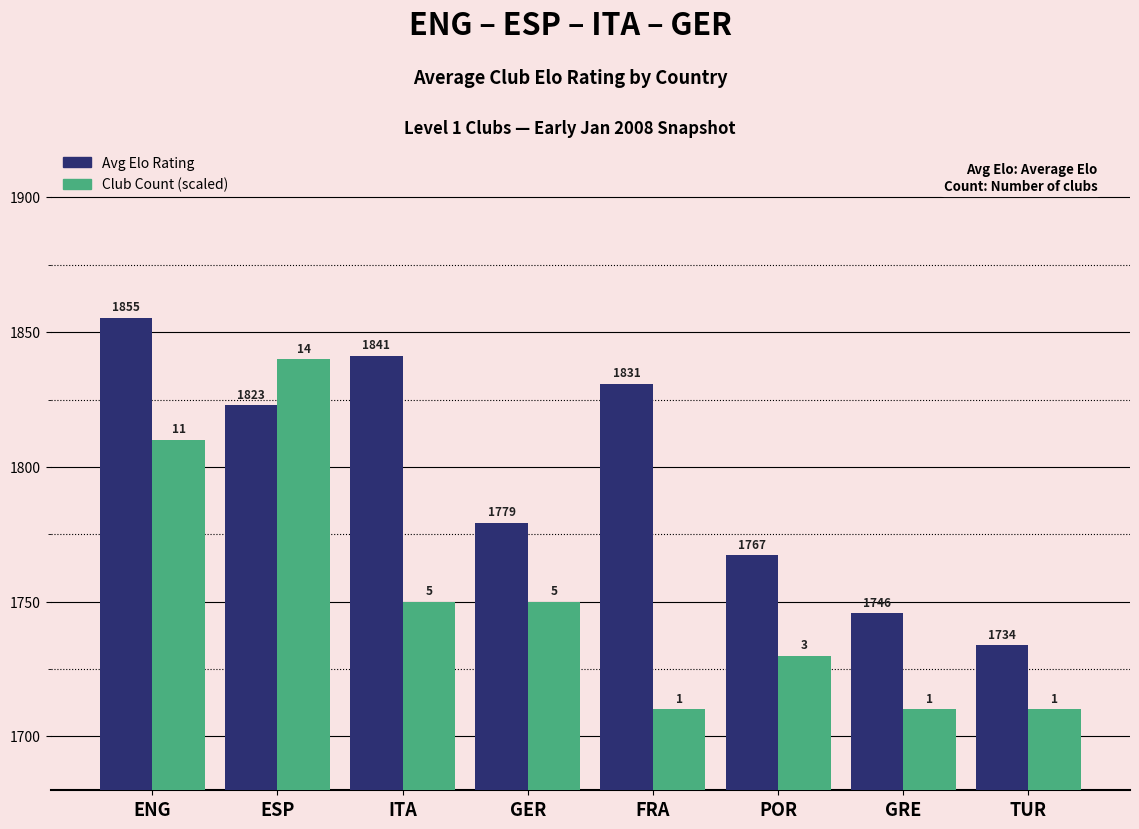

Which label corresponds to the largest value in the chart?

ENG